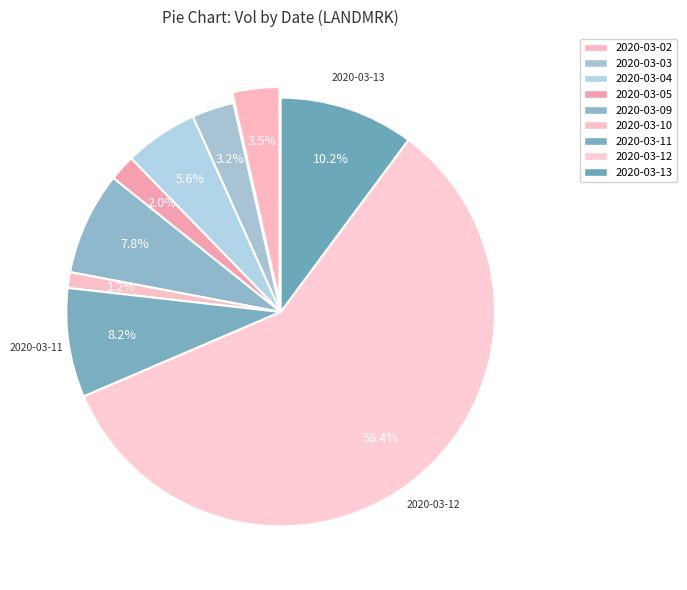

Does any single category account for the majority?

Yes